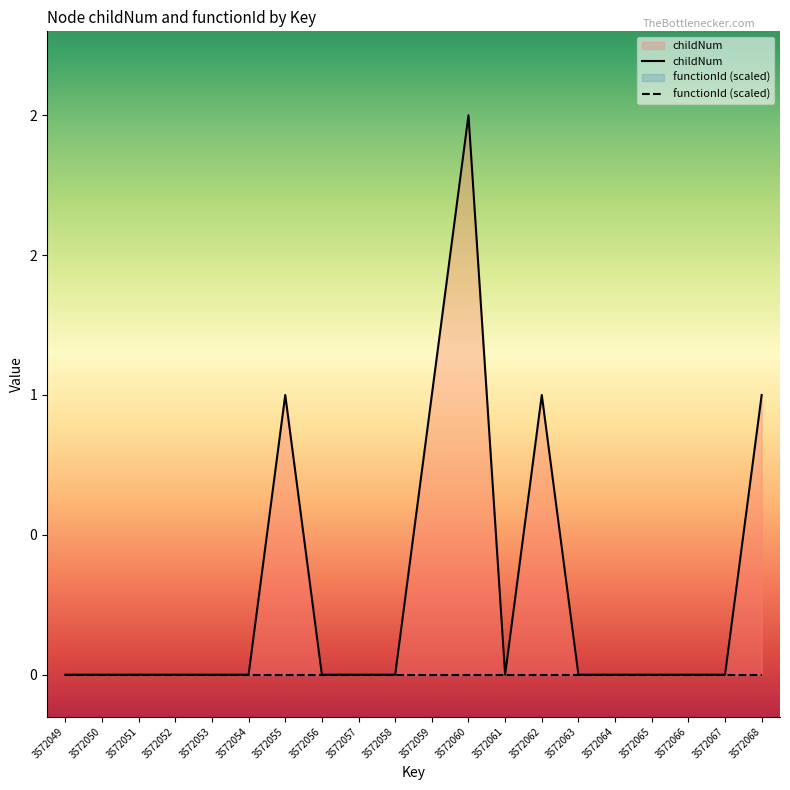

Is it true that functionId (scaled) equals 0 at 3572057?

True